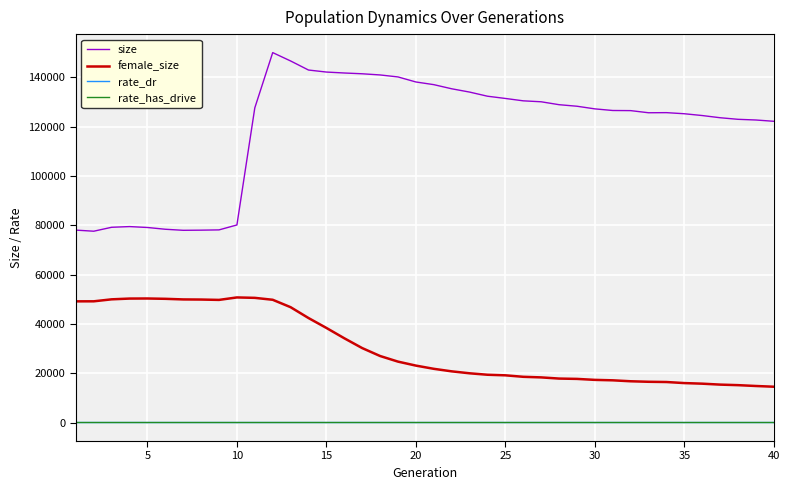

Which series has the largest range (max minus min)?

size